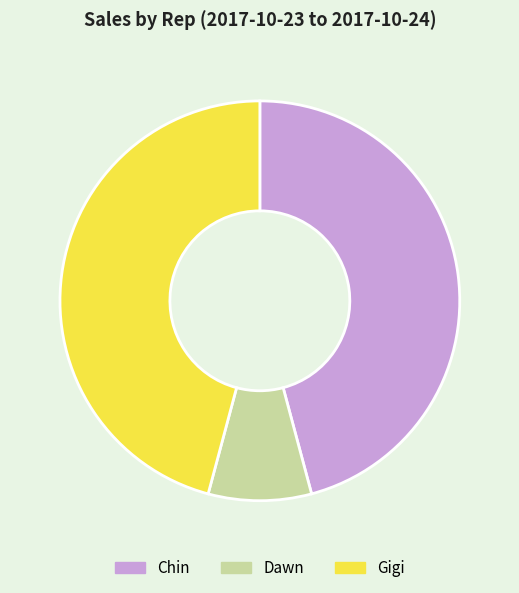

Is it true that Dawn is 8% of the pie?

True